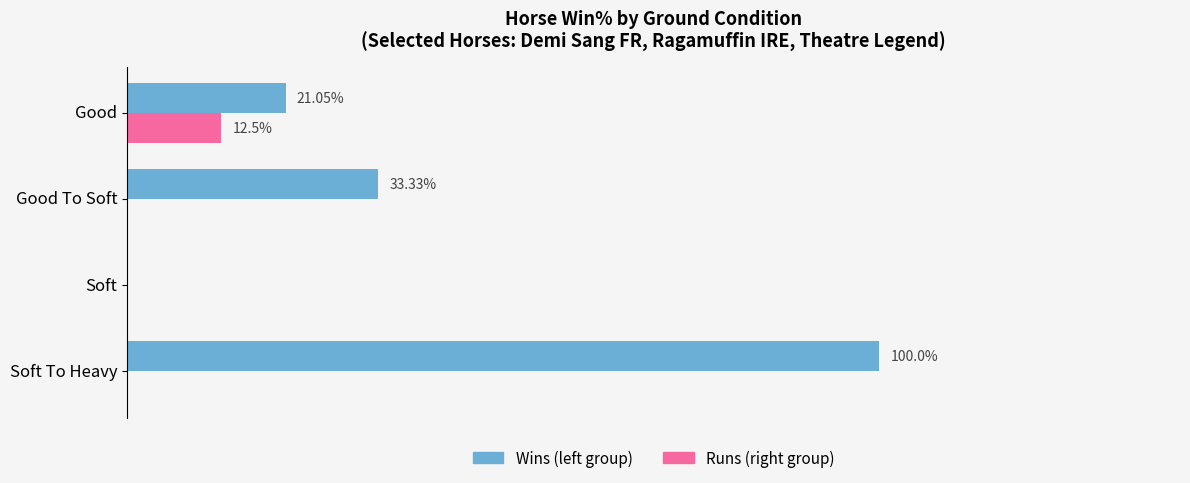

Which series changed the most between Soft To Heavy and Good To Soft?

Wins (left group)